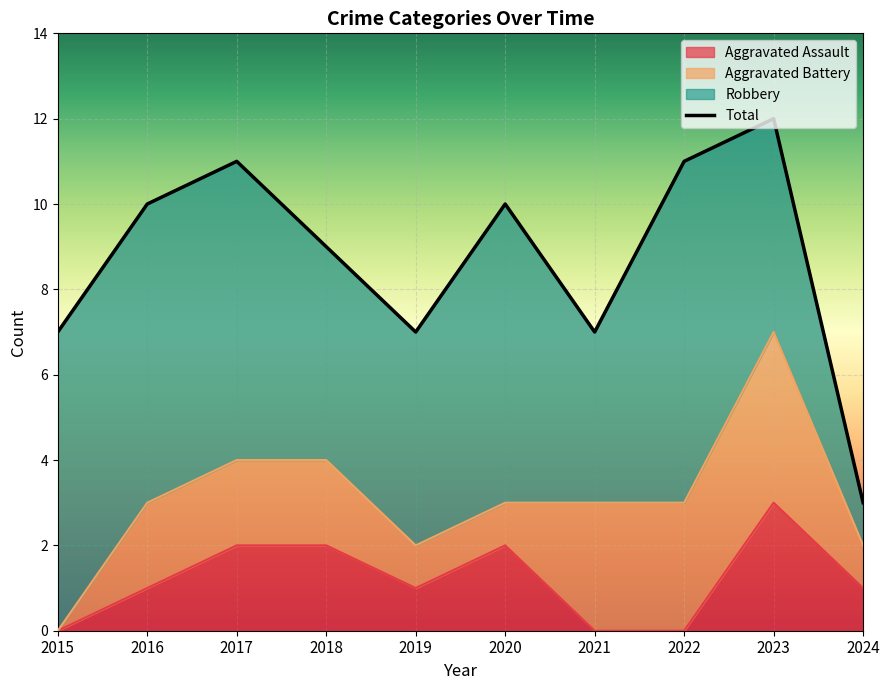

Where does the Aggravated Assault series first go above 1?

2017